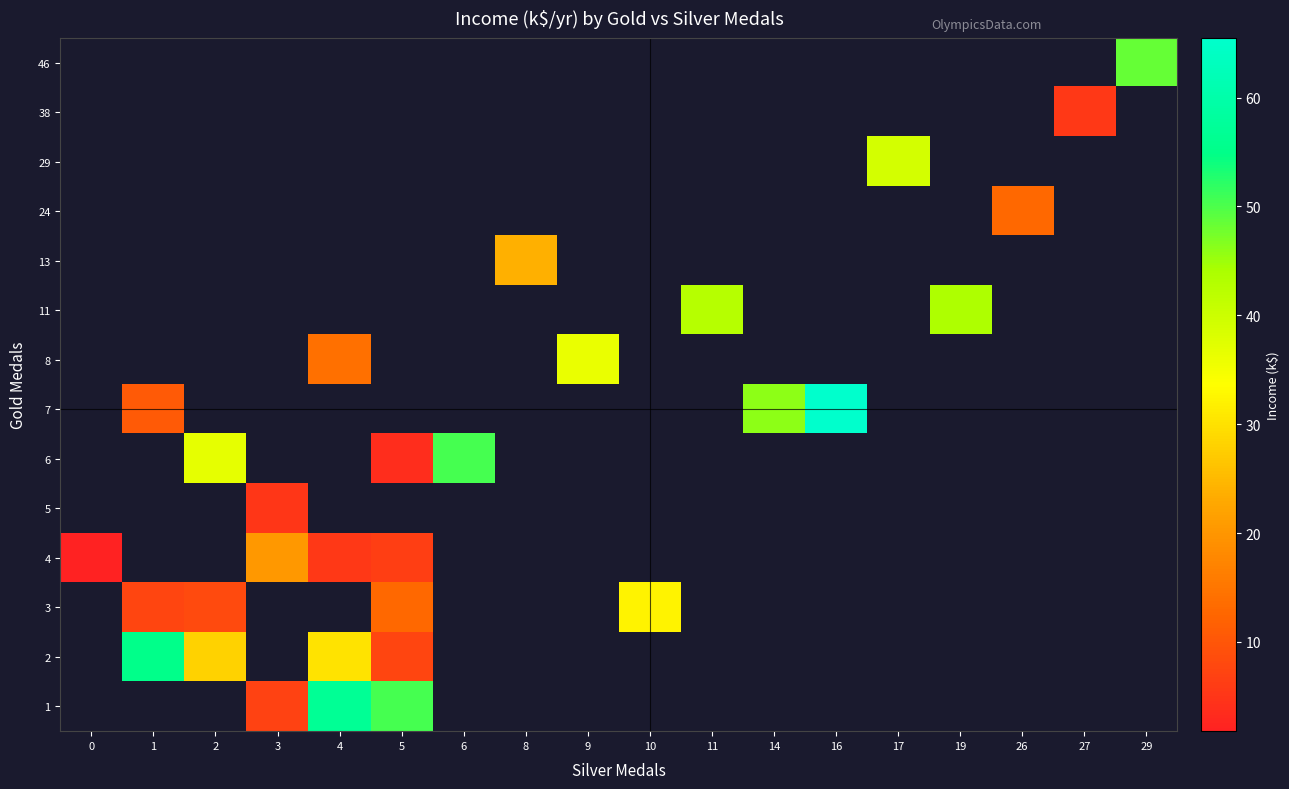

Rank the series by their average value, from highest to lowest.

46, 38, 29, 24, 13, 11, 8, 7, 6, 5, 4, 3, 2, 1